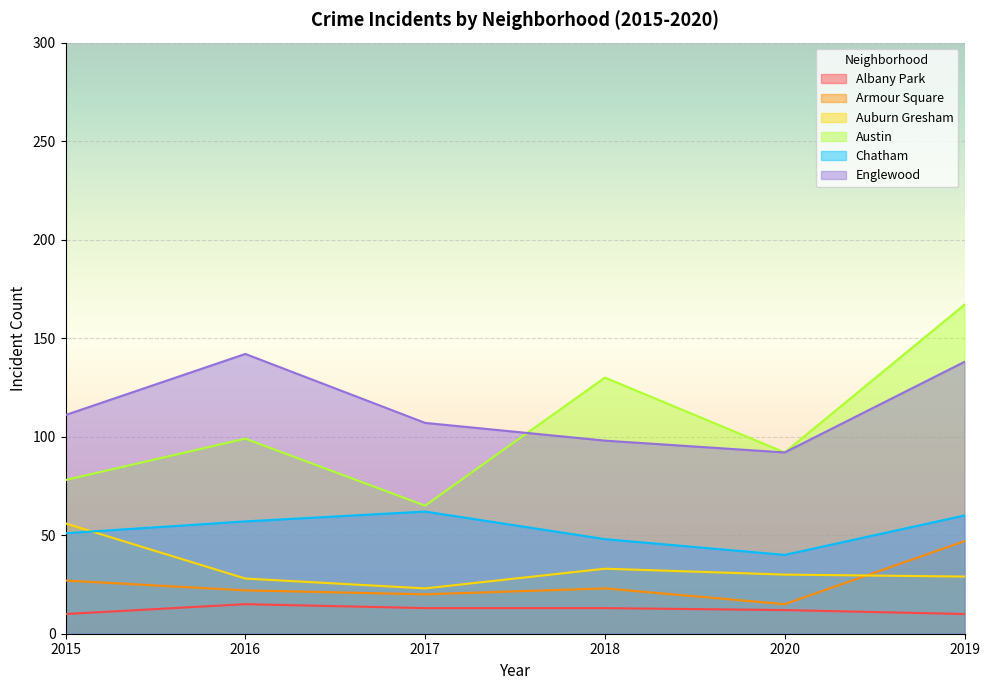

Reading right to left, extract all data points from this chart.

Albany Park: 2019=10	2020=12	2018=13	2017=13	2016=15	2015=10
Armour Square: 2019=47	2020=15	2018=23	2017=20	2016=22	2015=27
Auburn Gresham: 2019=29	2020=30	2018=33	2017=23	2016=28	2015=56
Austin: 2019=167	2020=92	2018=130	2017=65	2016=99	2015=78
Chatham: 2019=60	2020=40	2018=48	2017=62	2016=57	2015=51
Englewood: 2019=138	2020=92	2018=98	2017=107	2016=142	2015=111